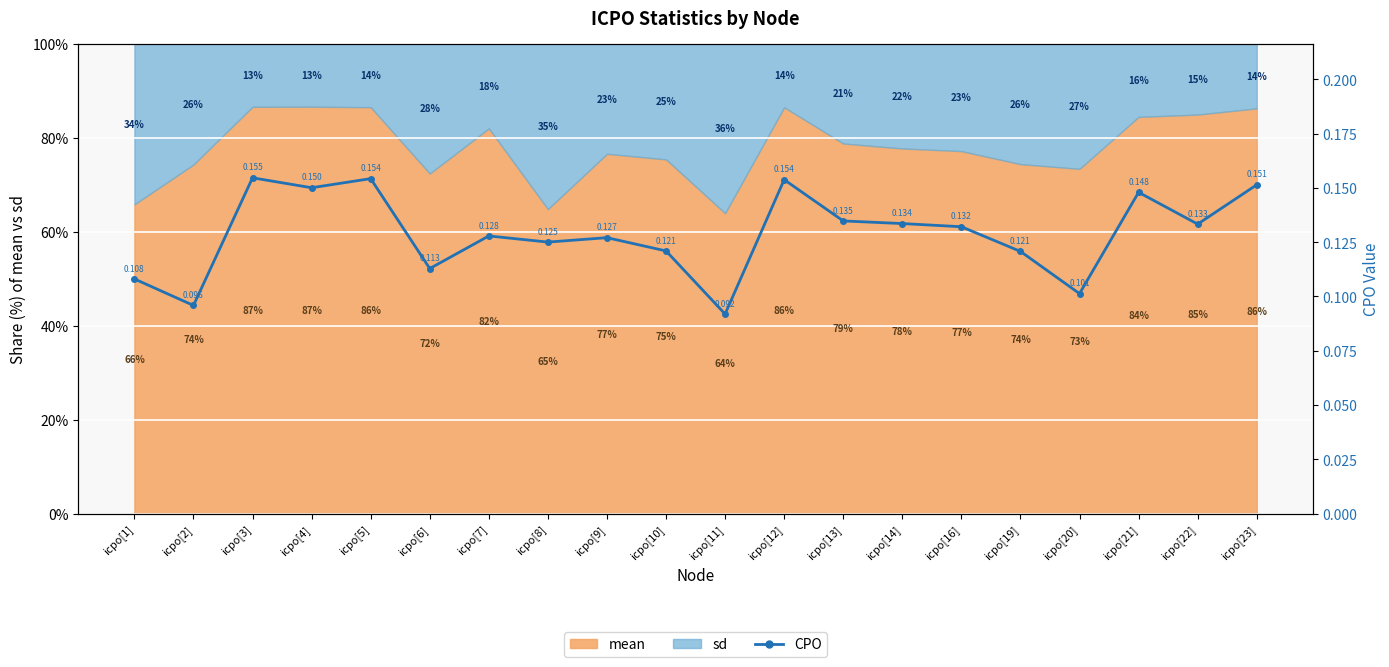

How many interior local peaks (higher than both neighbors) does the data have?

6